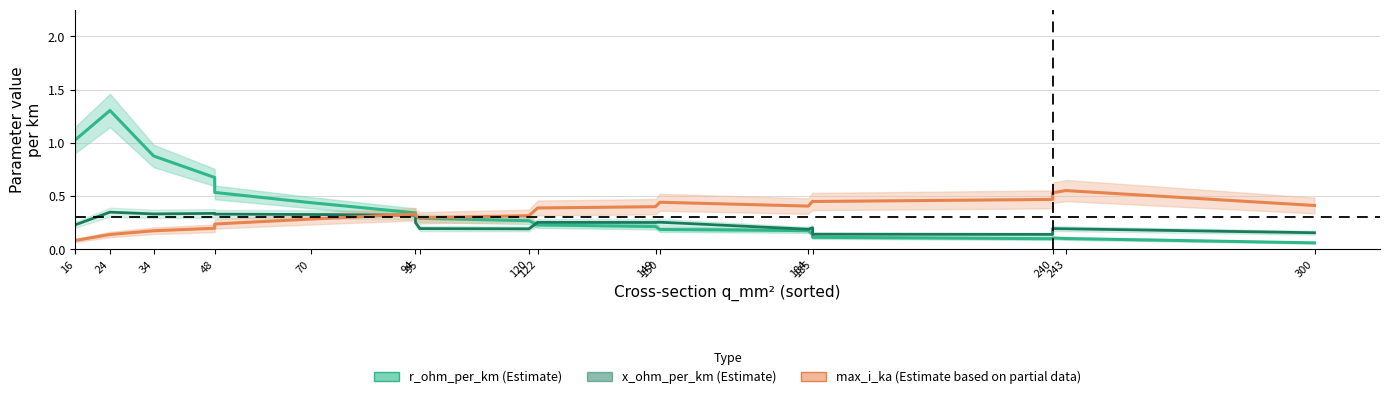

Which series has the largest range (max minus min)?

r_ohm_per_km (Estimate)